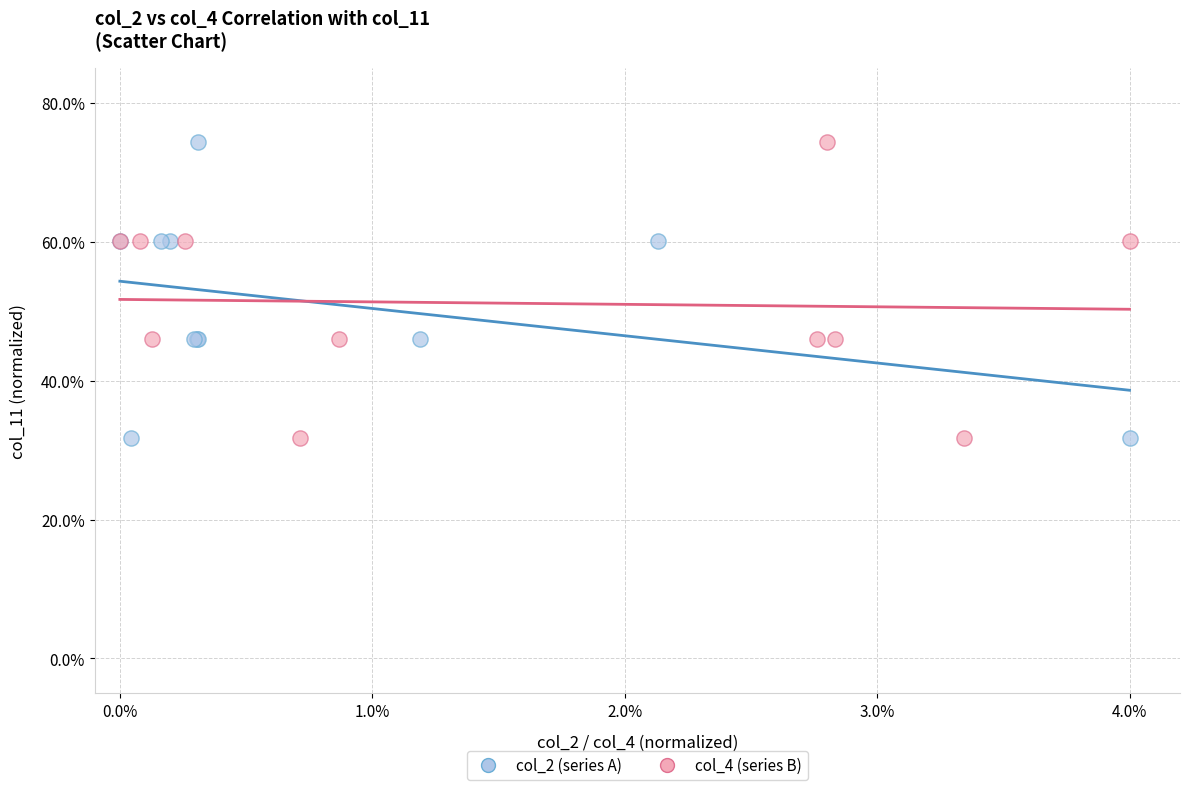

What are all the series names shown in the legend?

col_2 (series A), col_4 (series B)